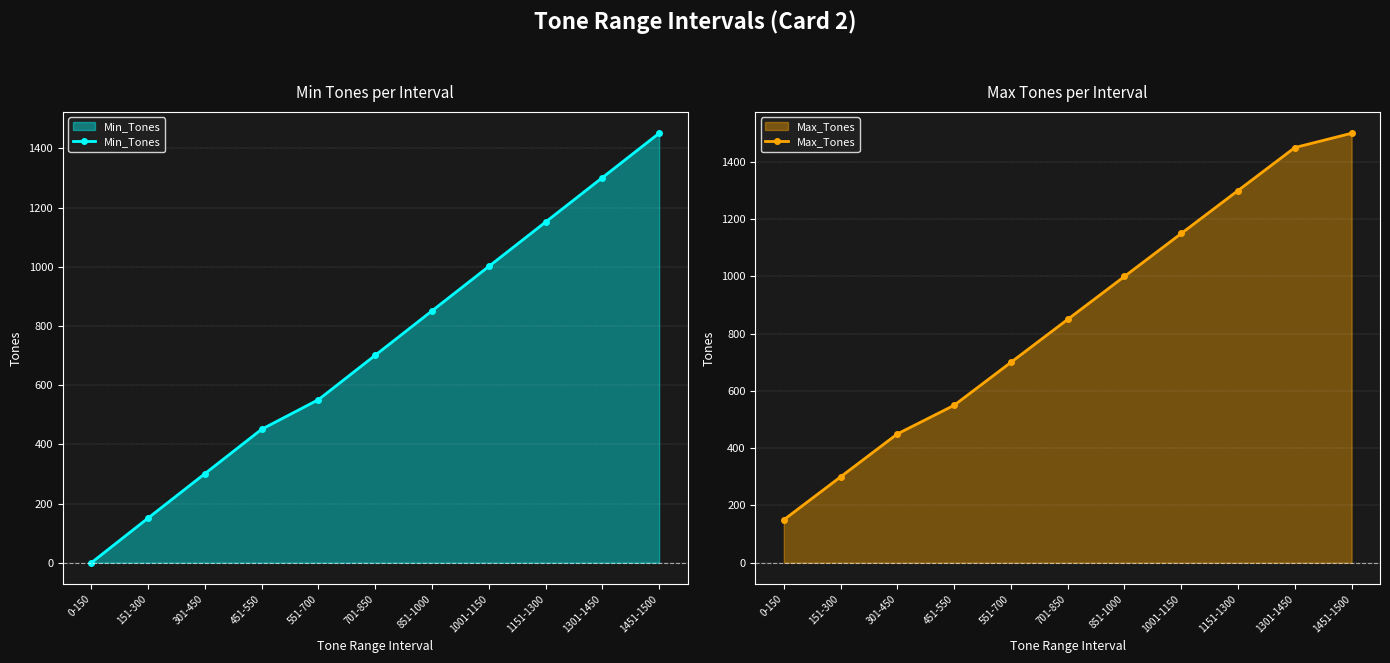

Read the Max_Tones value at 151-300.

300